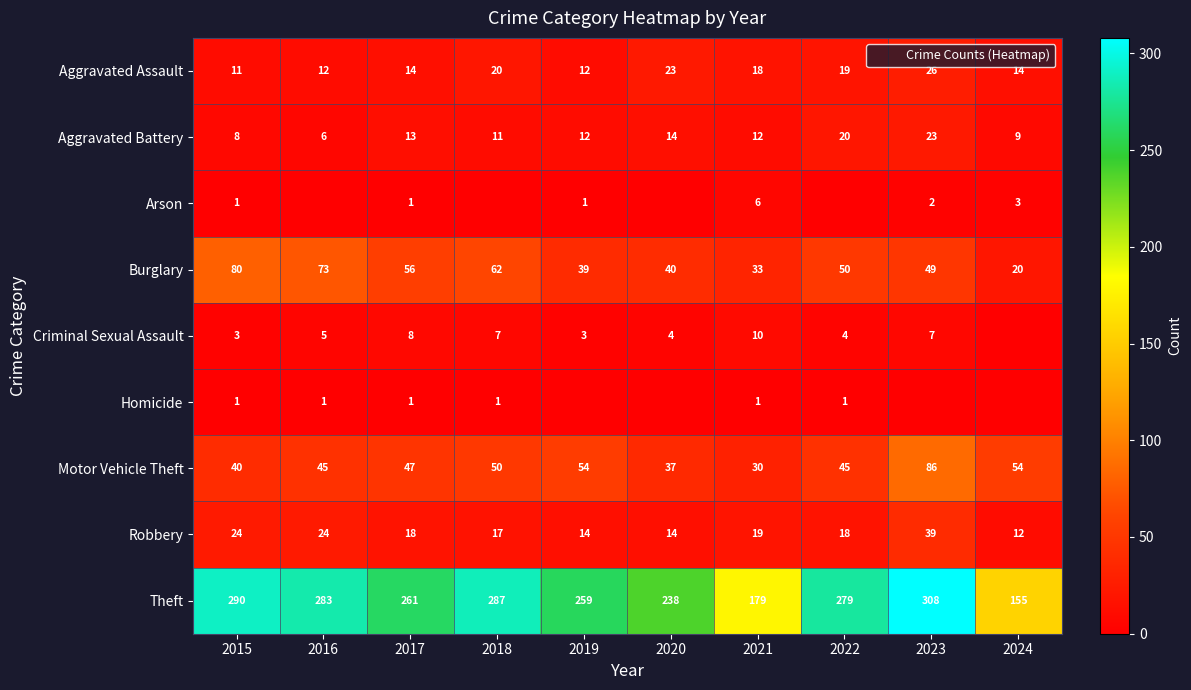

Between 2020 and 2021, which is larger?

2020